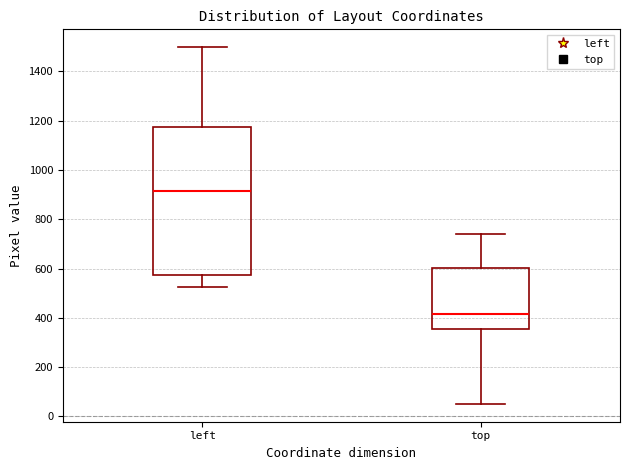

Comparing the boxes themselves (not the whiskers), which one is the tallest?

left